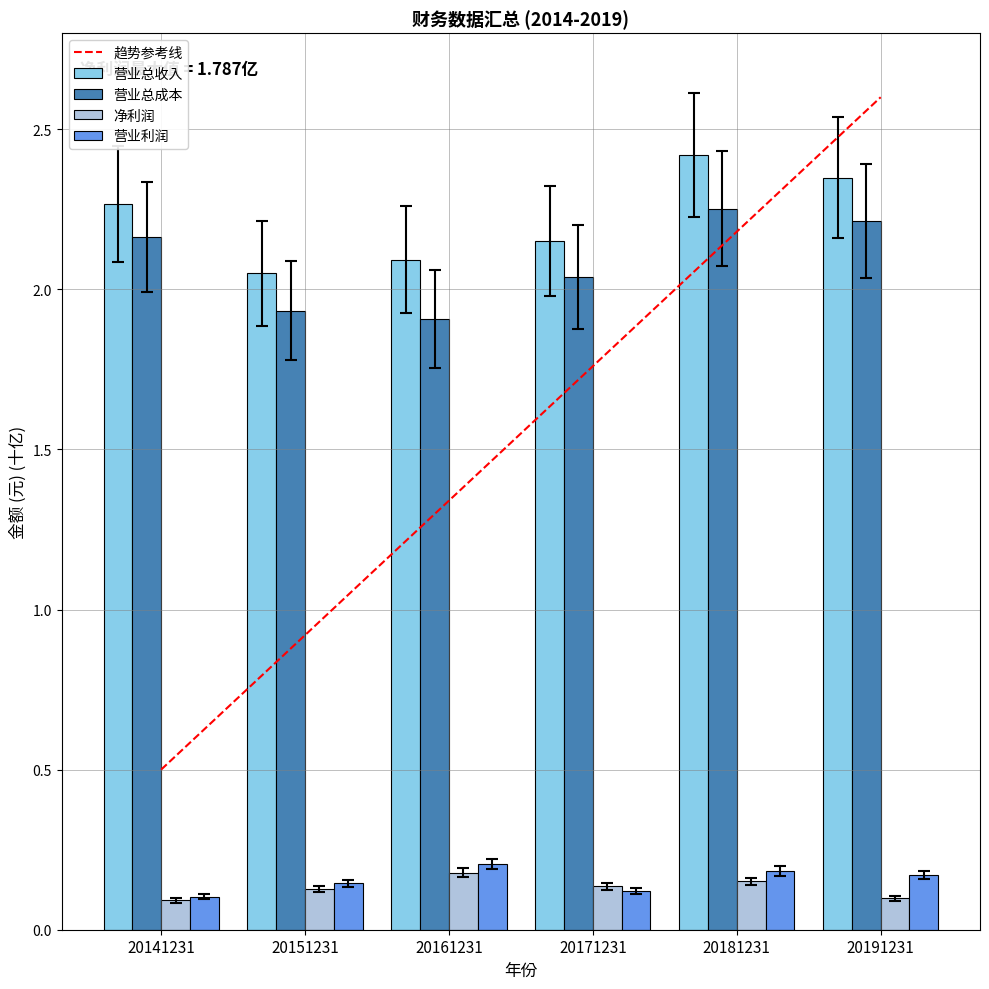

What is the sum of the 营业总成本 values at 20161231 and 20191231?

4.1